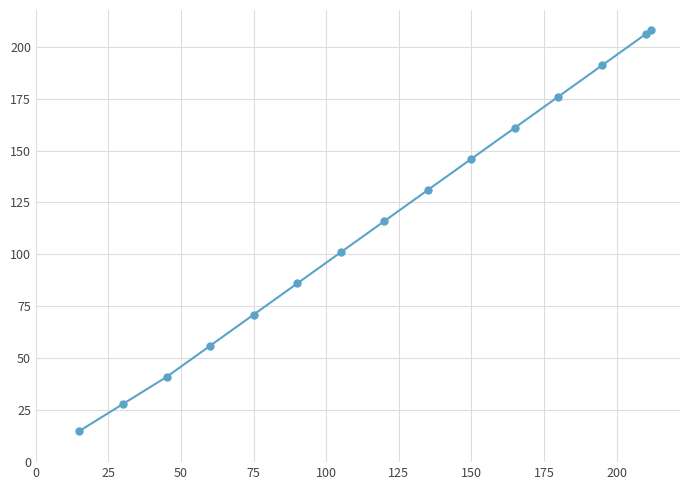

True or false: there are more than 2 points higher than both neighbors.

False